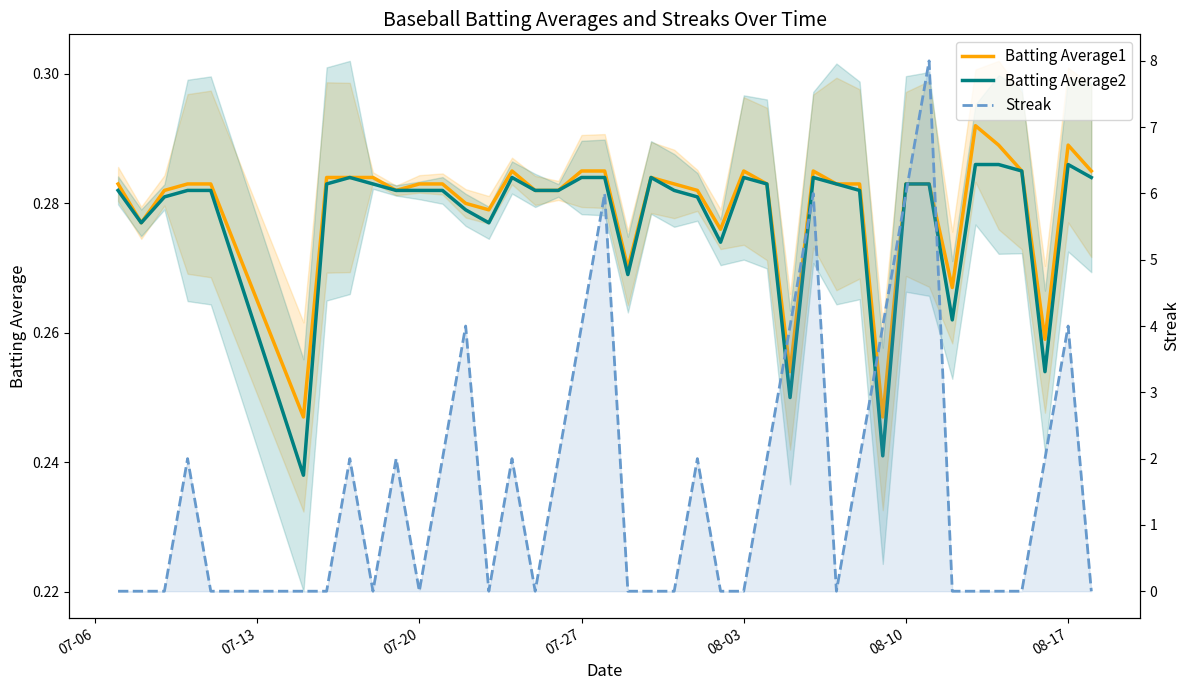

True or false: Batting Average2 and Streak cross at least once.

True